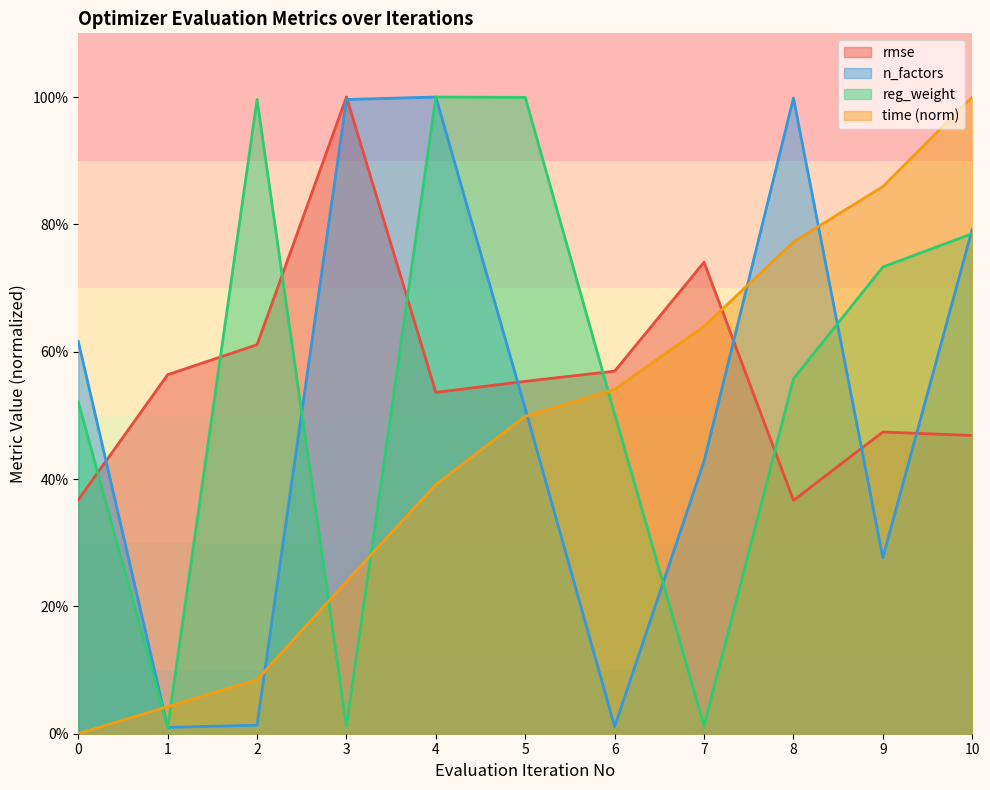

What is the difference between the second highest and minimum values in the reg_weight series?

1.0